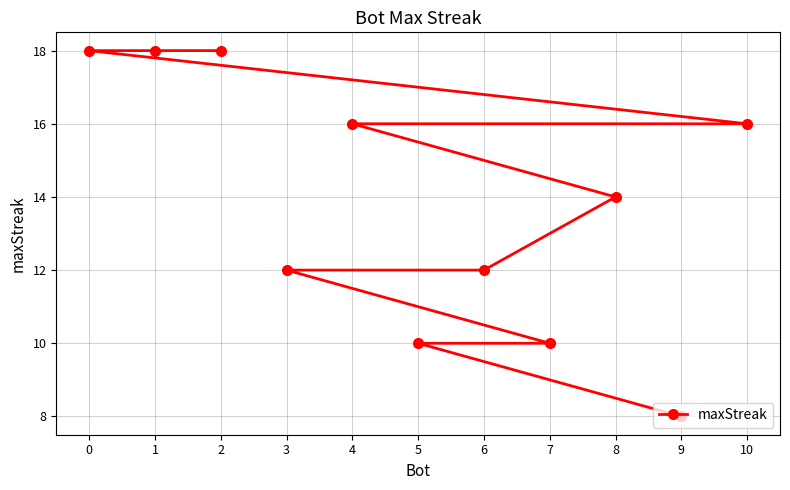

What is the sum of the values at 6 and 10?

28